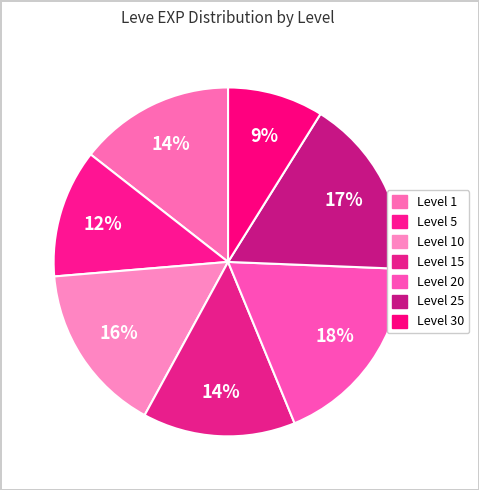

How many slices are in this pie chart?

7